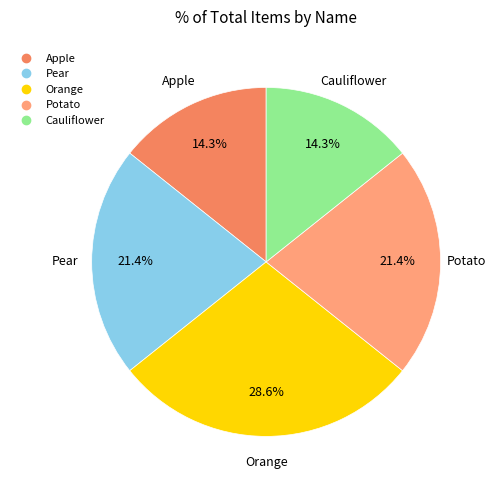

How many slices are in this pie chart?

5